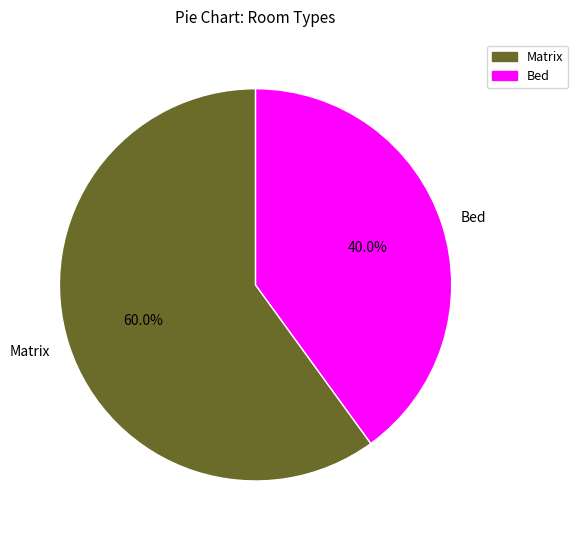

Between Bed and Matrix, which is larger?

Matrix